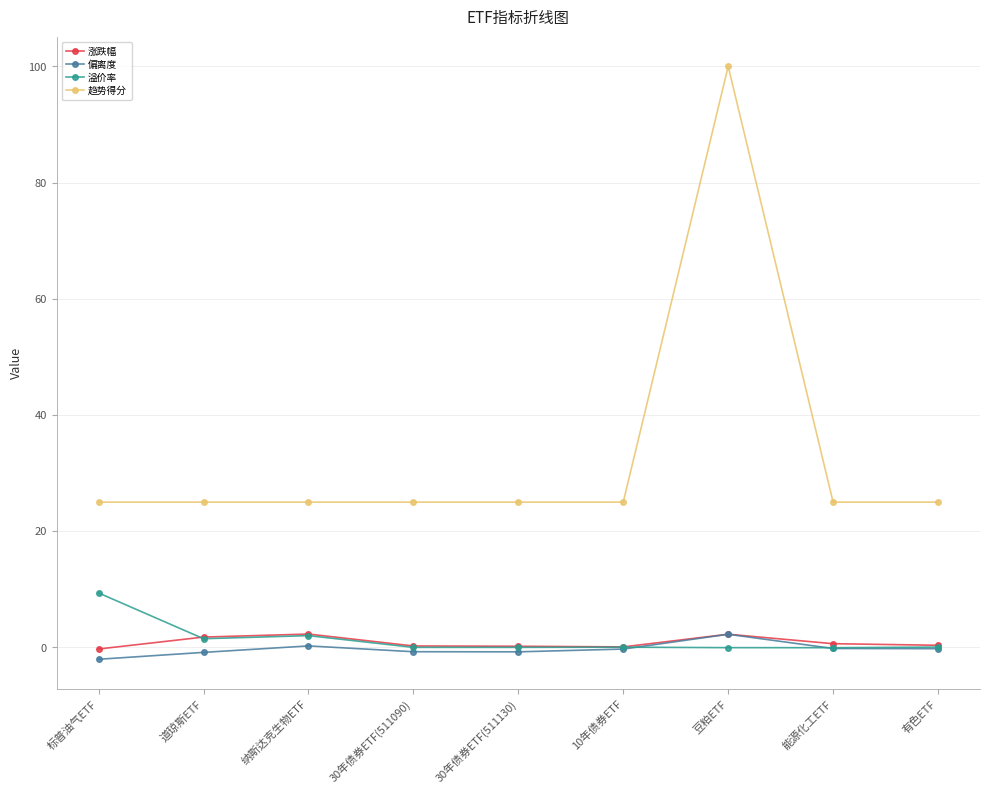

Count the number of data series in this chart.

4